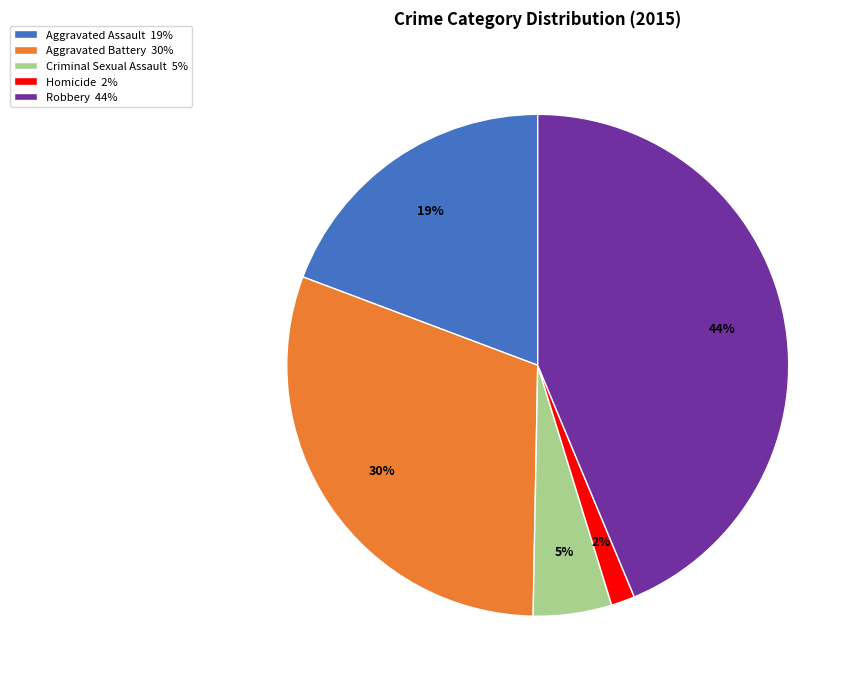

How many segments does this pie chart have?

5